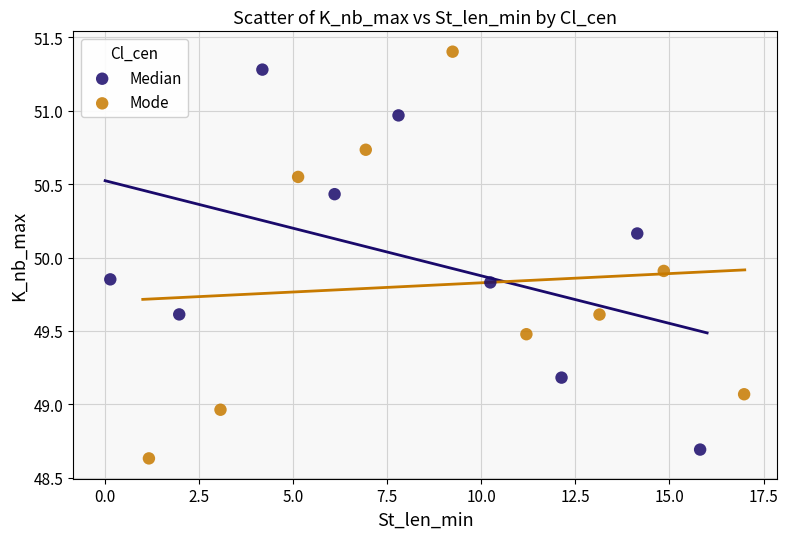

Which series reaches the maximum Y coordinate?

Mode